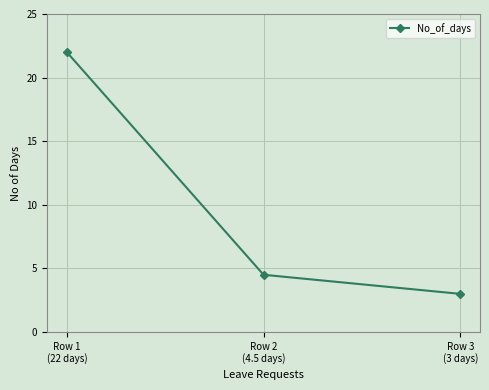

The value at Row 1
(22 days) is 10.4. True or false?

False